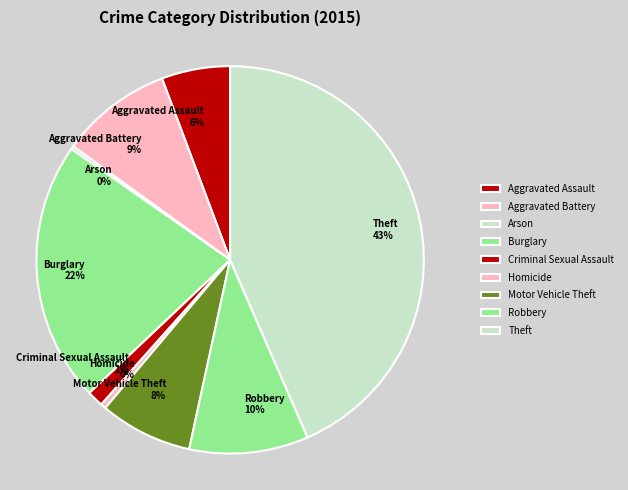

Which slice is the largest?

Theft